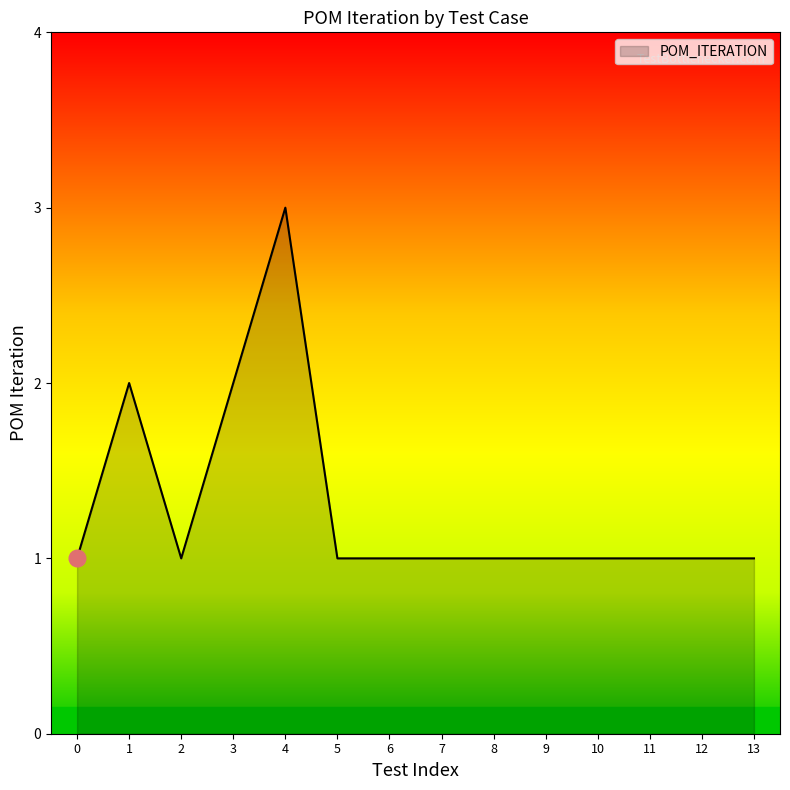

The value at 8 is 1. True or false?

True